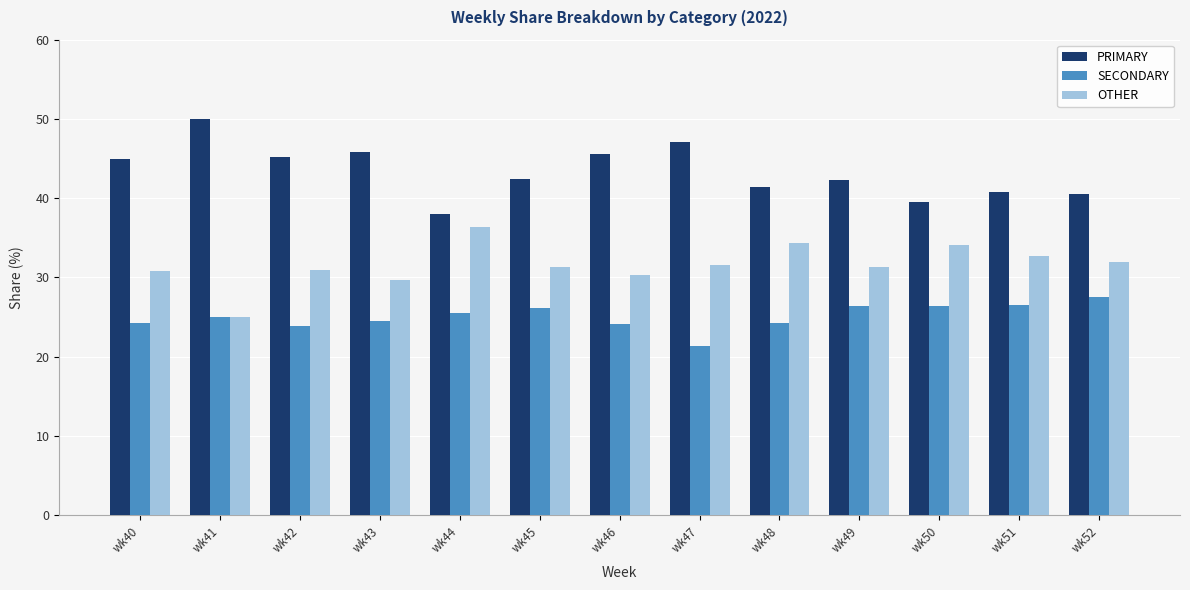

List the series in order of their overall mean, lowest first.

SECONDARY, OTHER, PRIMARY